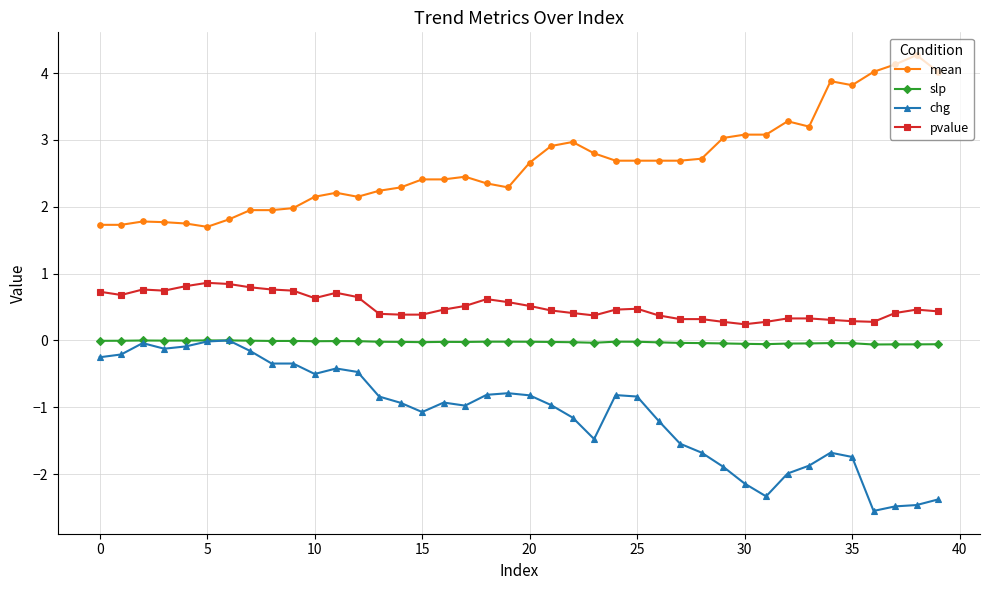

What is the maximum value shown in the chart?

4.3